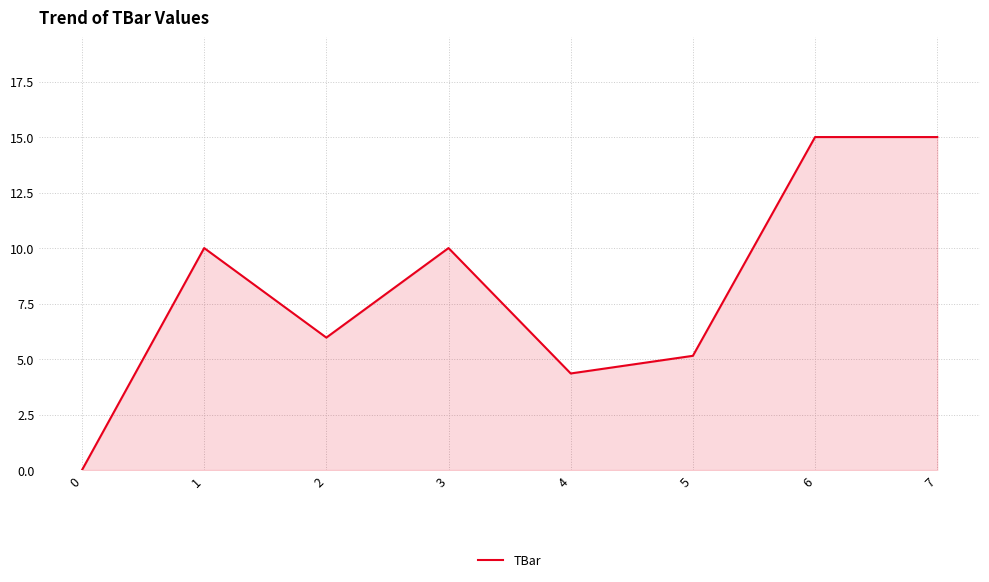

Reading left to right, list all the values displayed in this chart.

0=0.0	1=10.0	2=6.0	3=10.0	4=4.4	5=5.1	6=15.0	7=15.0